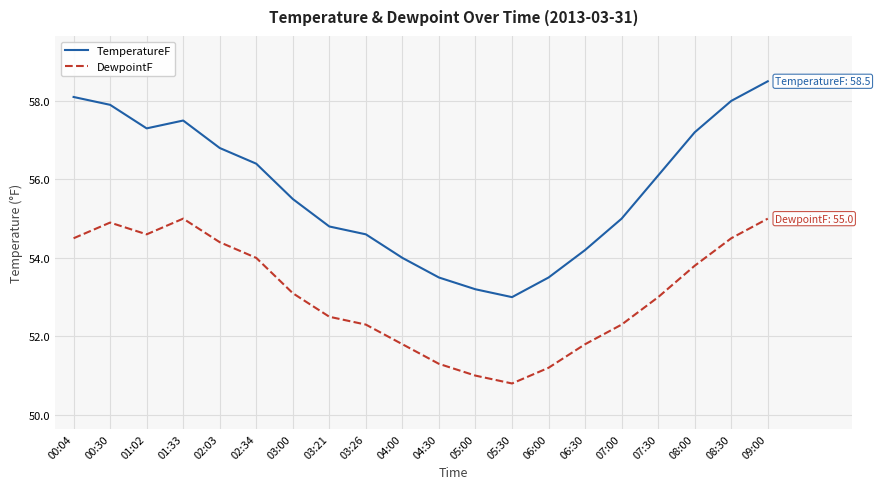

What position from the left is 02:34?

6